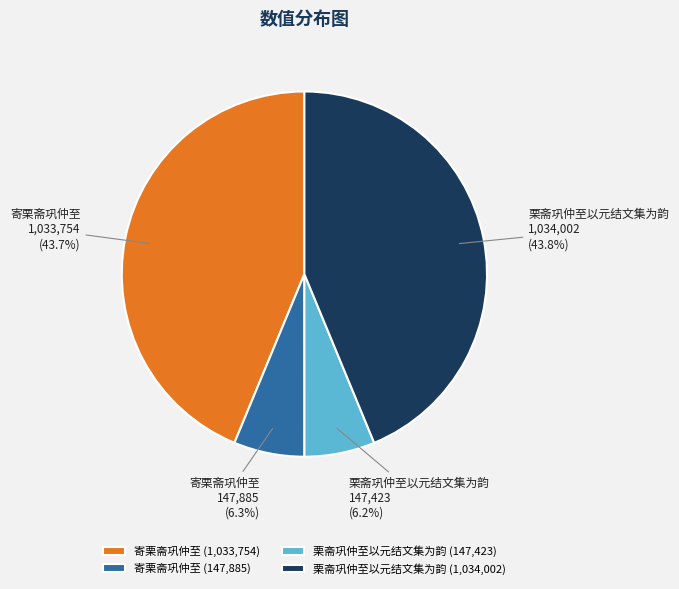

Is the sum of 栗斋巩仲至以元结文集为韵 (1,034,002) and 寄栗斋巩仲至 (1,033,754) greater than half?

Yes